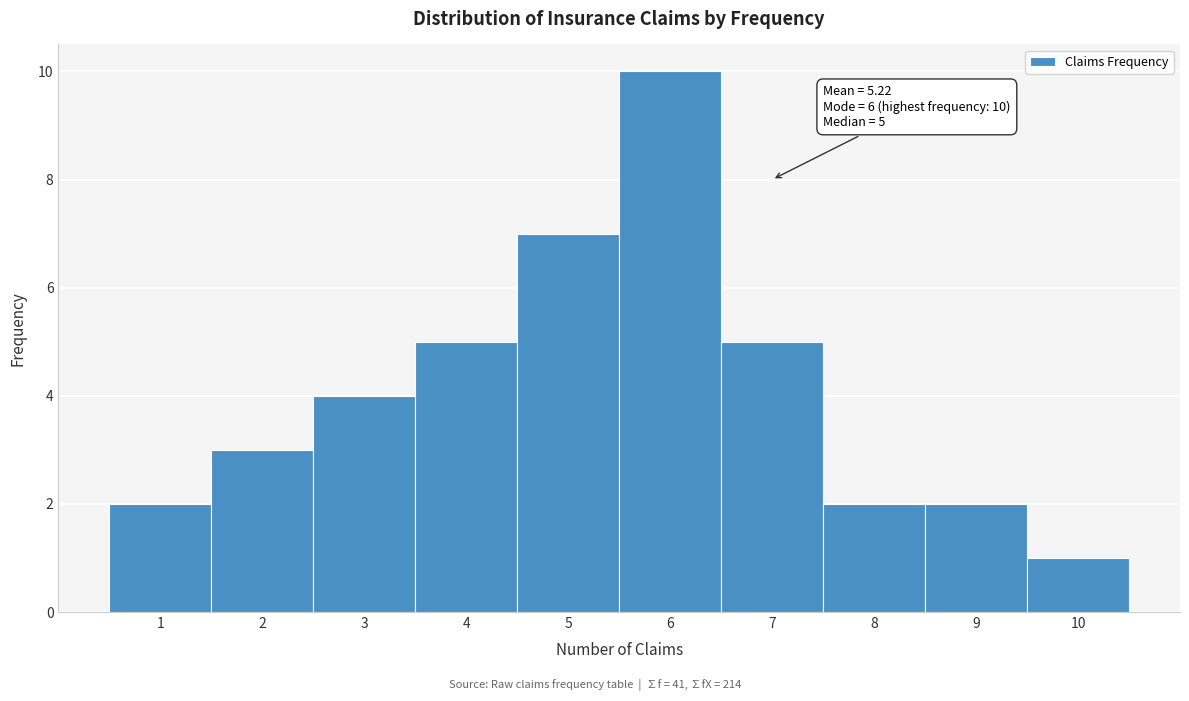

Over which range of the x-axis is the bar tallest?

5.5 to 6.5